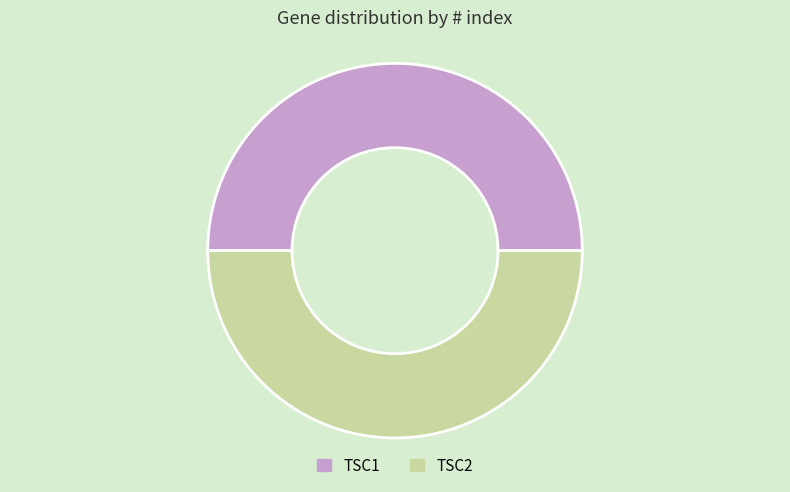

The TSC2 slice represents 50% of the pie. True or false?

True